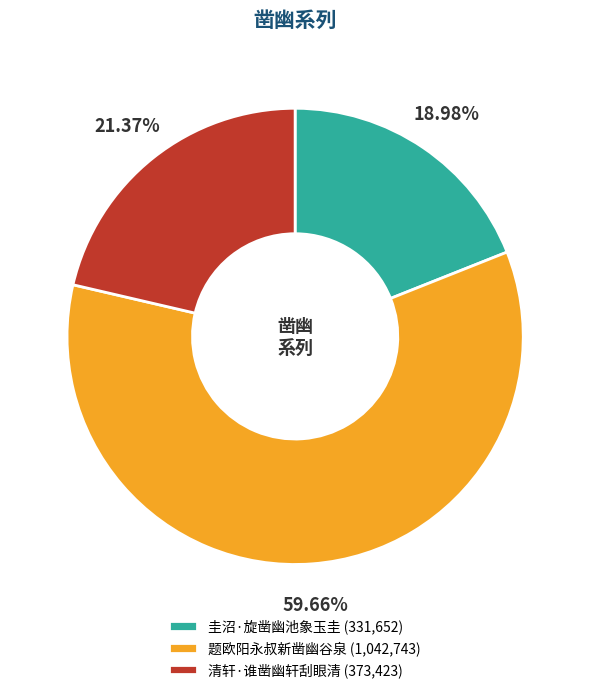

To the nearest percent, what is the combined percentage of 题欧阳永叔新凿幽谷泉 and 清轩·谁凿幽轩刮眼清?

81%